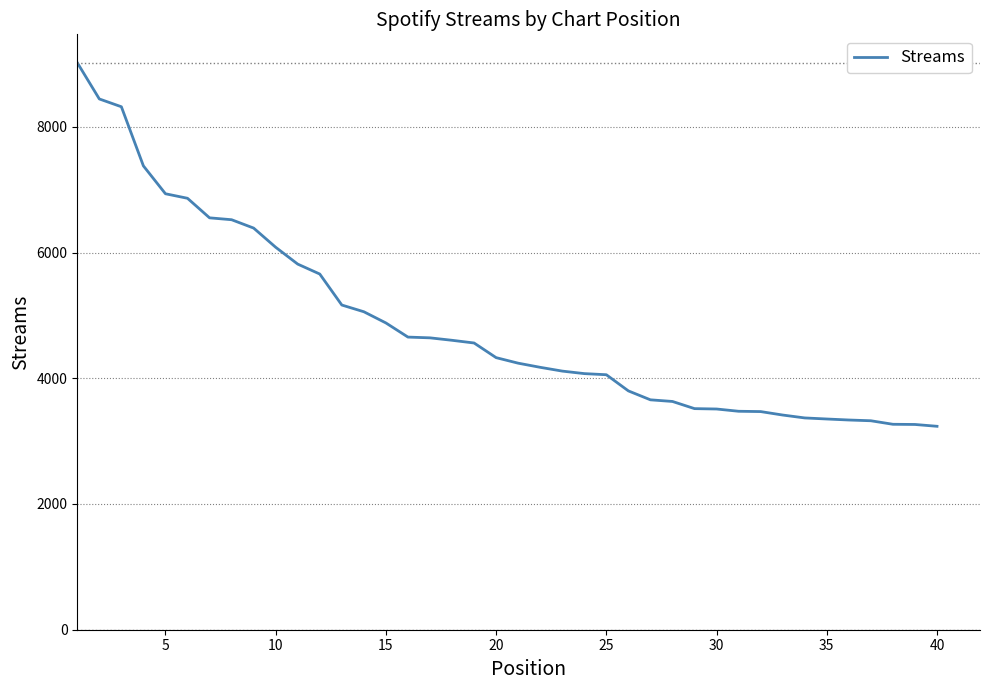

What is the minimum value shown in the chart?

3236